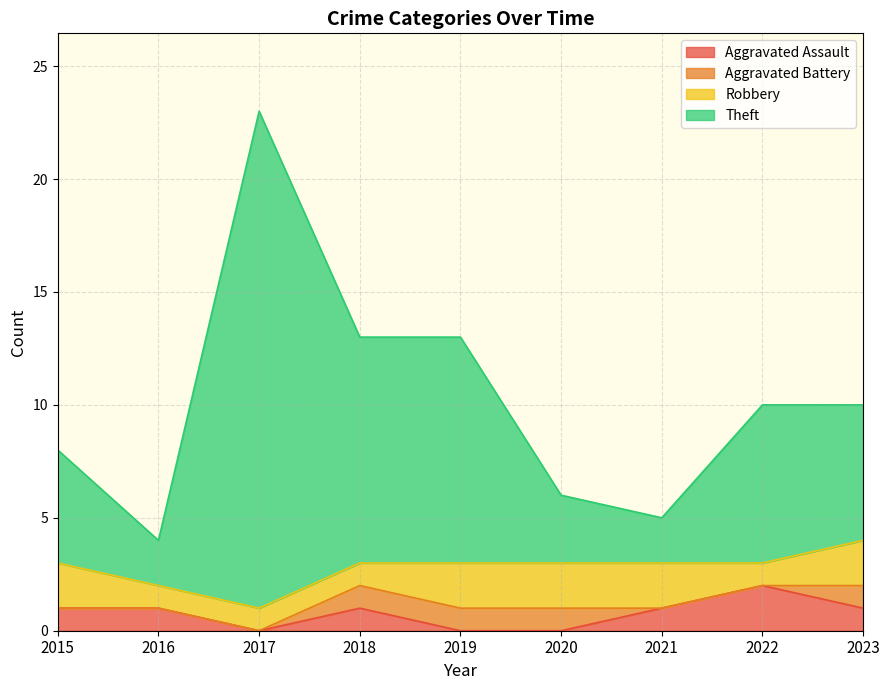

What is the total value across all series at 2015?

8